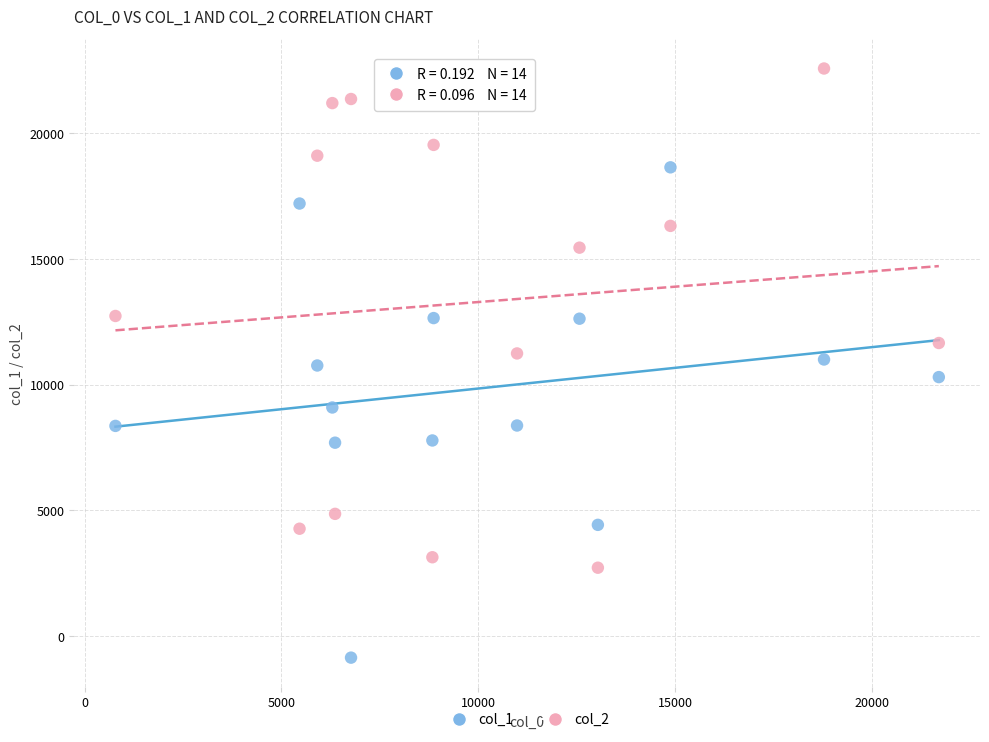

What are all the series names shown in the legend?

col_1, col_2